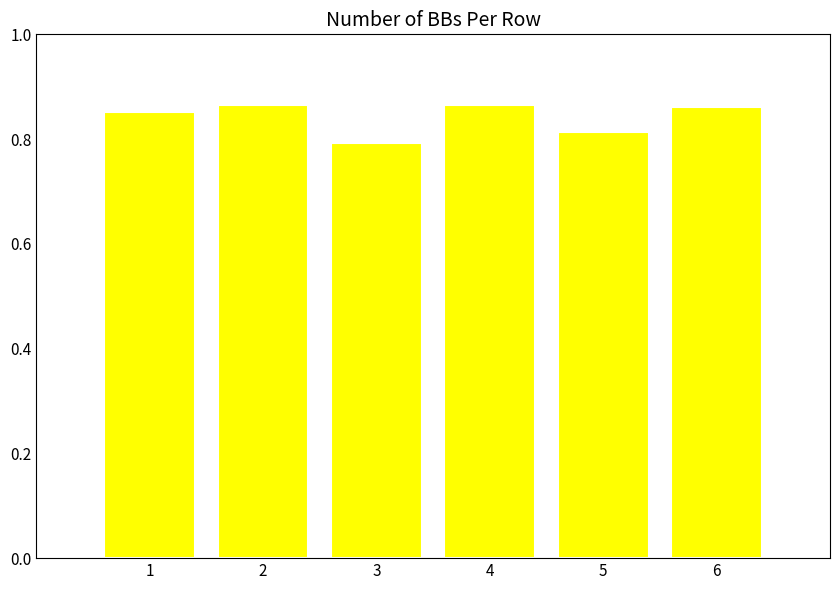

Where is the data nearest to the value 0?

3